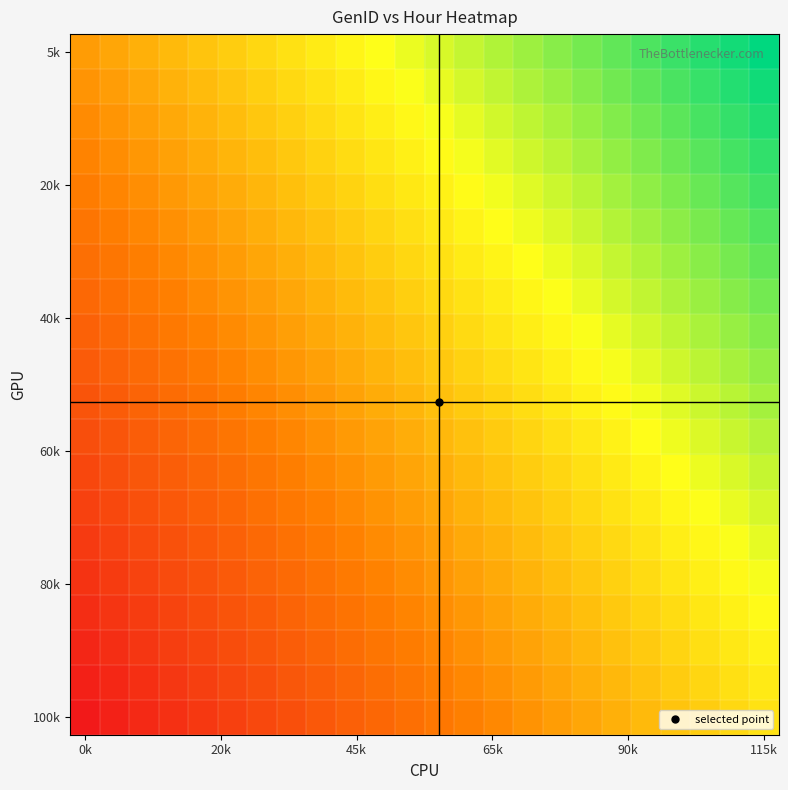

What is the greatest value displayed?

1.0